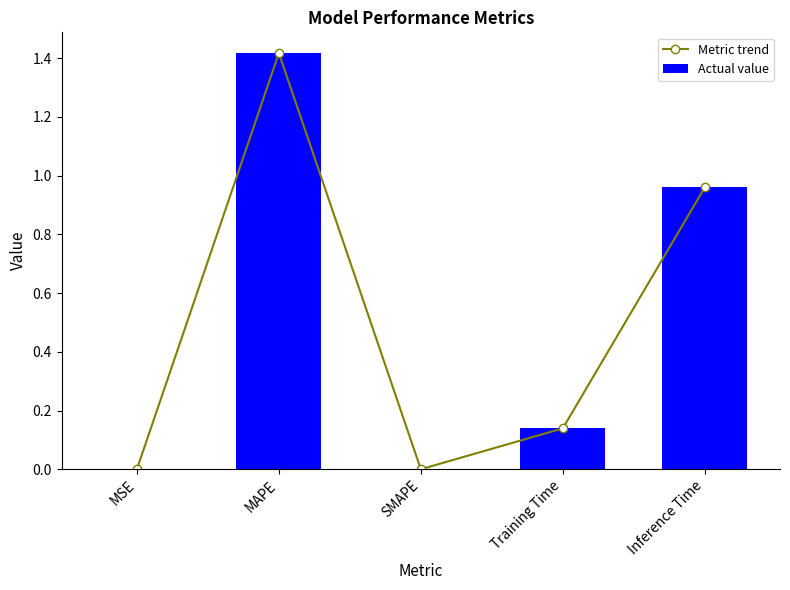

Reading left to right, transcribe all the data shown in this chart.

Metric trend: 0.0	1.4	0.0	0.1	1.0
Actual value: 0.0	1.4	0.0	0.1	1.0